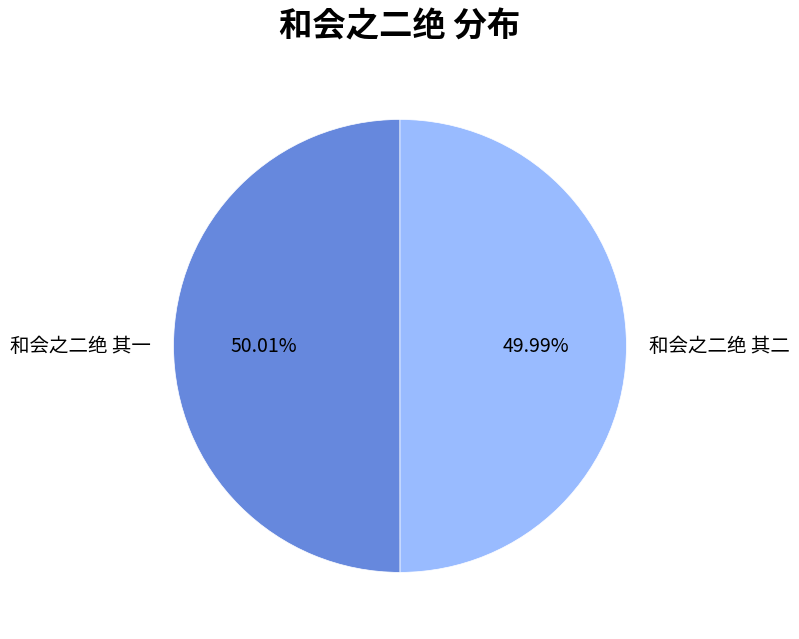

Is there a majority slice in this chart?

Yes